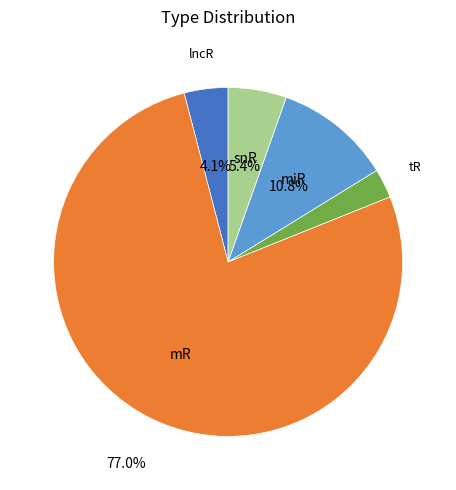

Is there a majority slice in this chart?

Yes